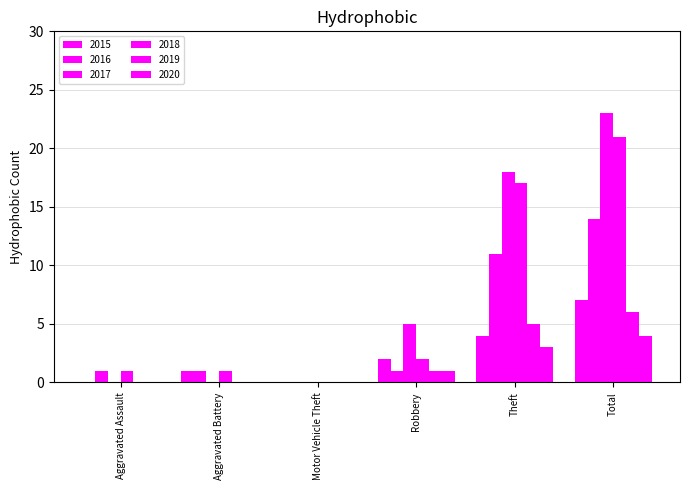

How many groups of bars are there?

6